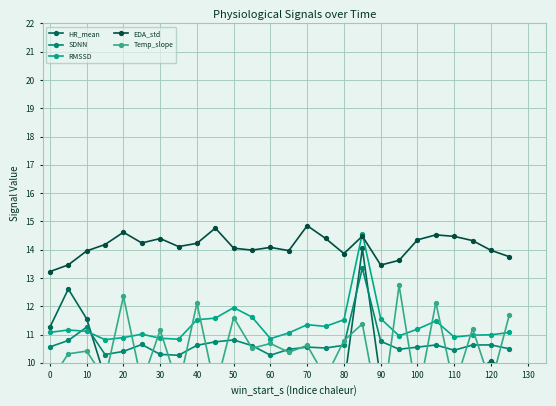

At how many categories does at least one series exceed 11?

26